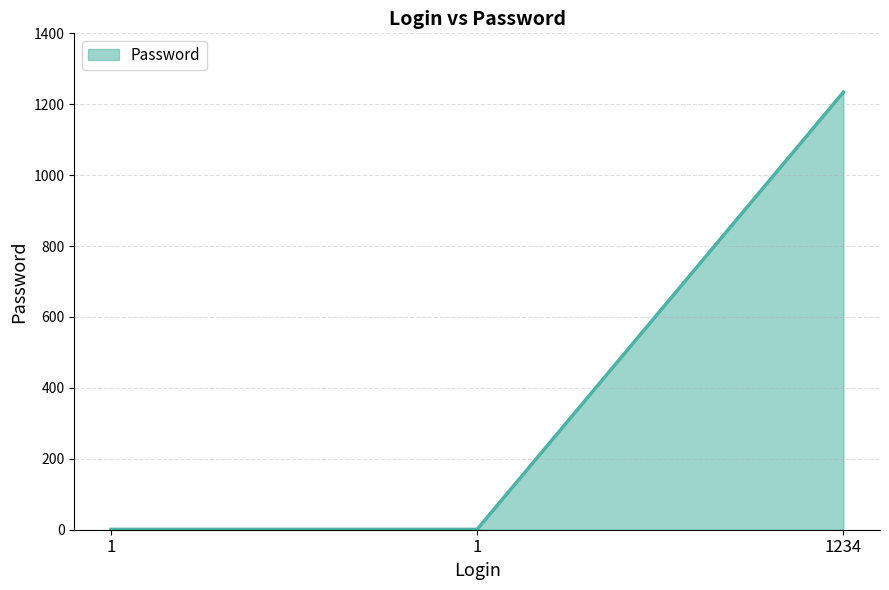

True or false: the data shows 0 at 1.

False